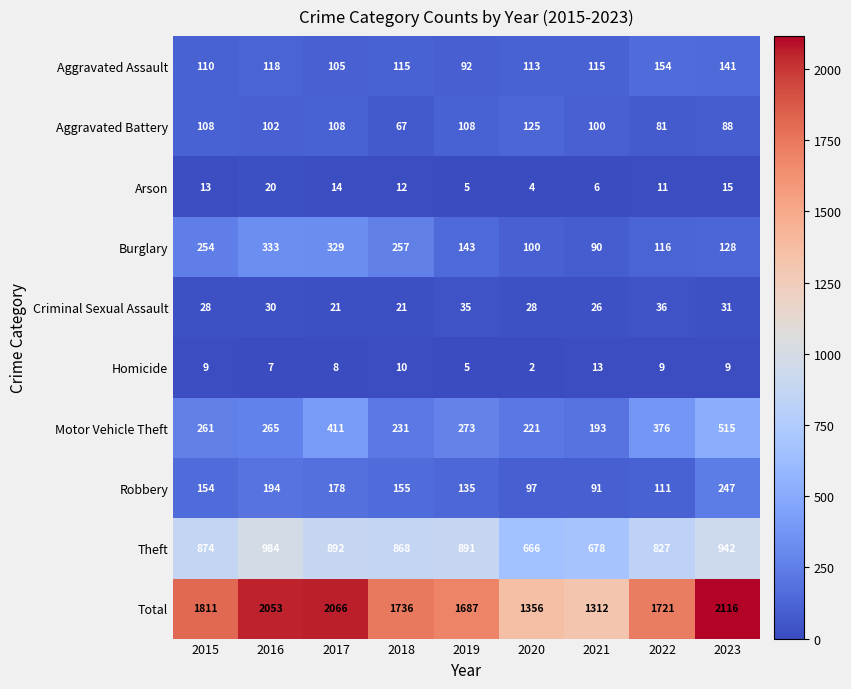

What is the total value across all series at 2020?

2712